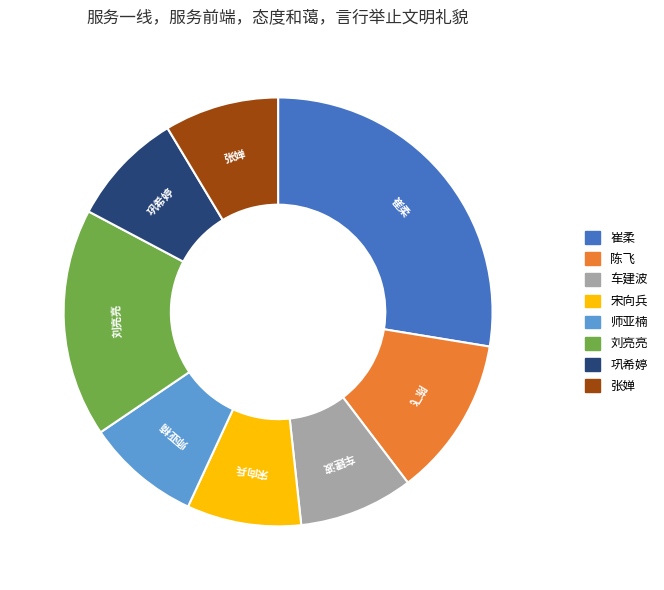

Is the sum of 宋向兵 and 陈飞 greater than half?

No